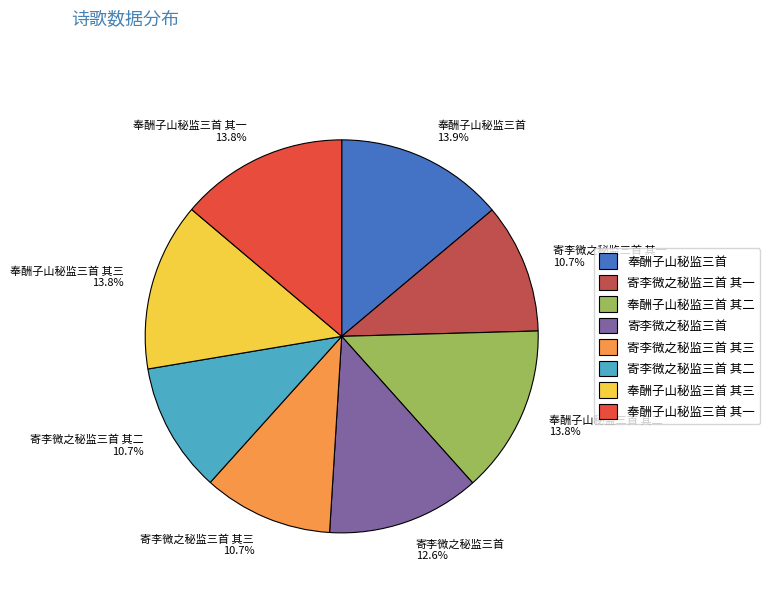

Does 奉酬子山秘监三首 其二 represent more than half of the total?

No